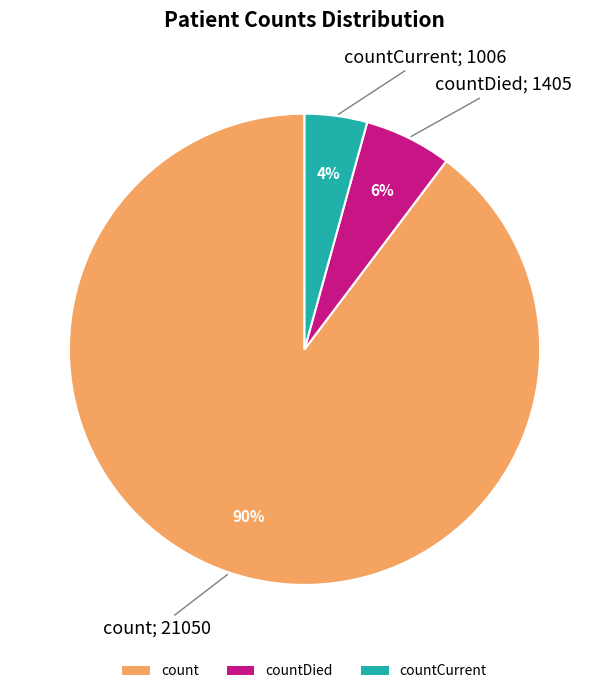

To the nearest percent, what portion does countDied represent?

6%